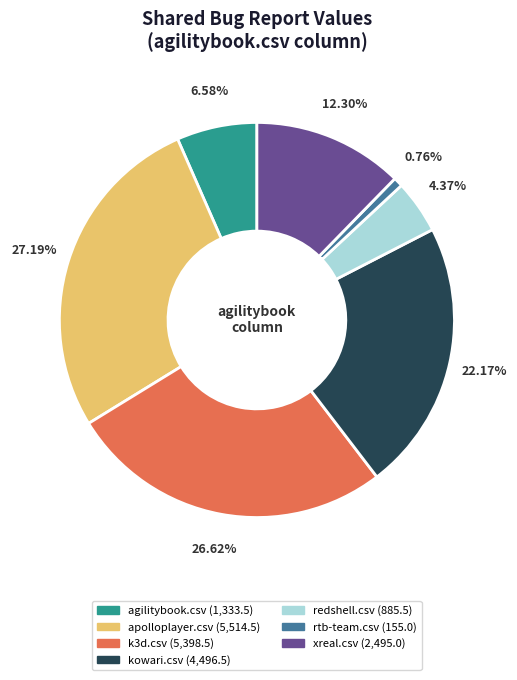

Combined, what portion of the pie is apolloplayer.csv and rtb-team.csv?

28.0%